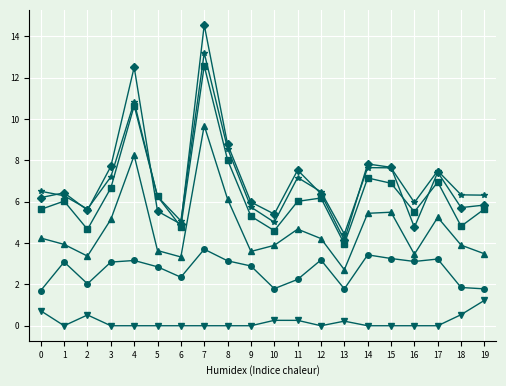

What is the total value across all series at 1?

25.8